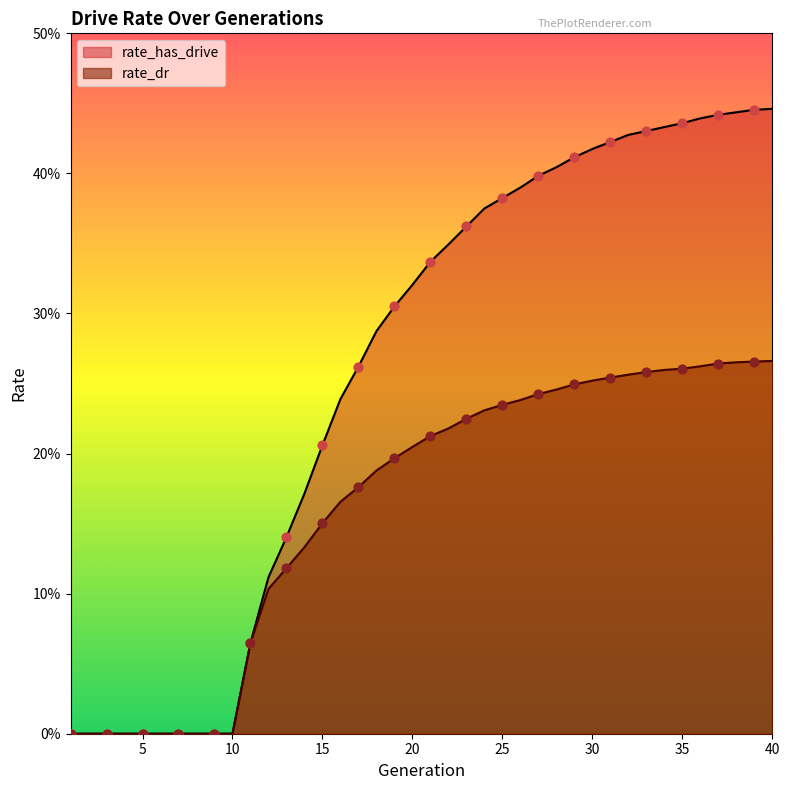

Which series has the largest total across all categories?

rate_has_drive